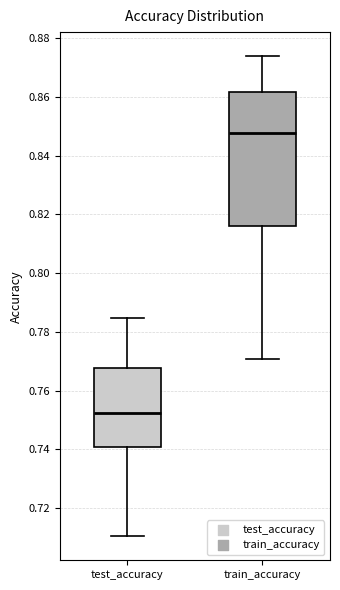

Reading left to right, transcribe this box plot: for each box, give where its median line is, the range the box spans, and where its two whiskers end, as read against the y-axis. The values are not printed on the chart, so give them approximately, as read against the axis.

test_accuracy: median 0.752, box 0.740 to 0.768, whiskers 0.710 to 0.784
train_accuracy: median 0.848, box 0.816 to 0.862, whiskers 0.770 to 0.874